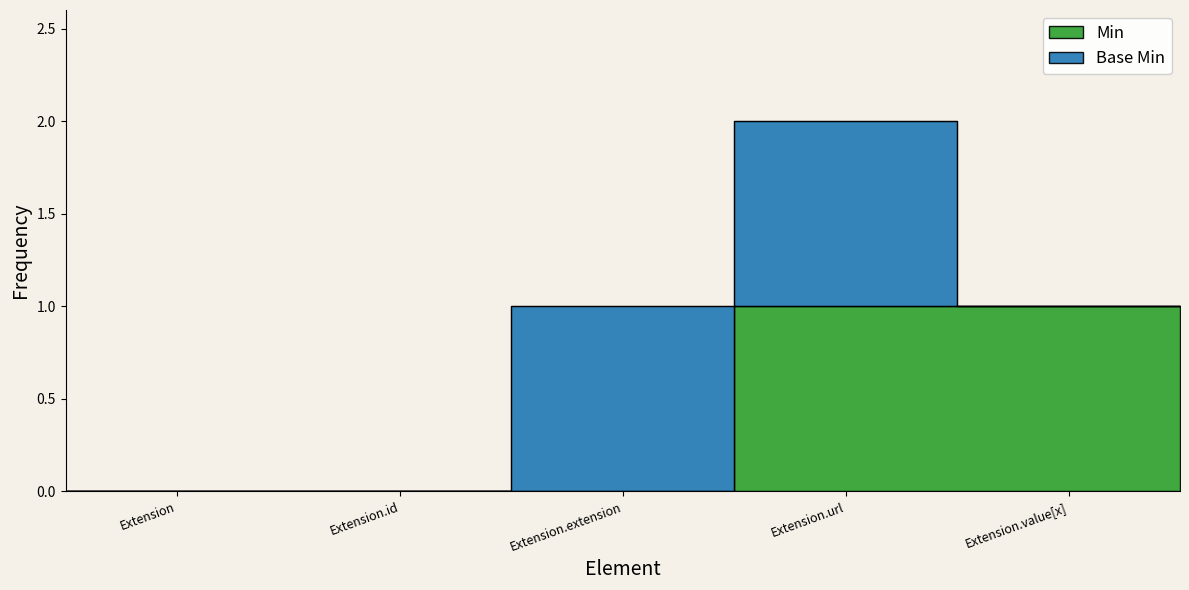

Is the value of Min at Extension.id greater than the value of Base Min at Extension.id?

No